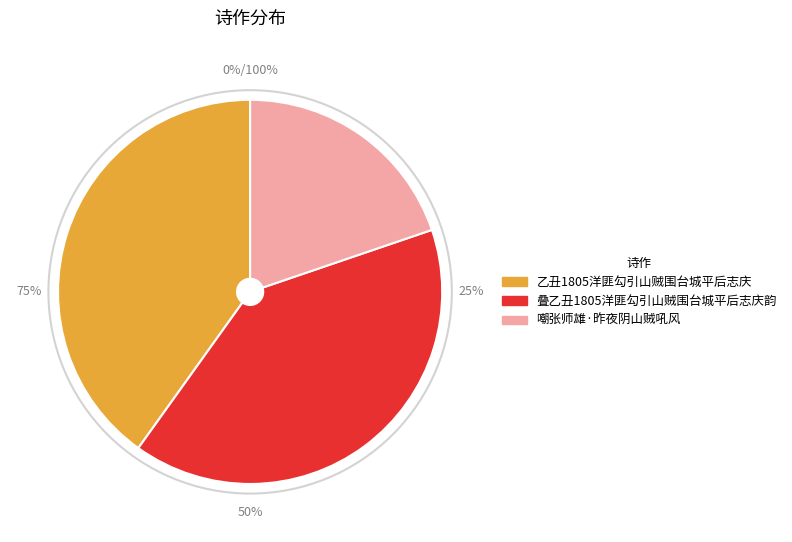

To the nearest percent, what is the combined percentage of 嘲张师雄·昨夜阴山贼吼风 and 叠乙丑1805洋匪勾引山贼围台城平后志庆韵?

60%